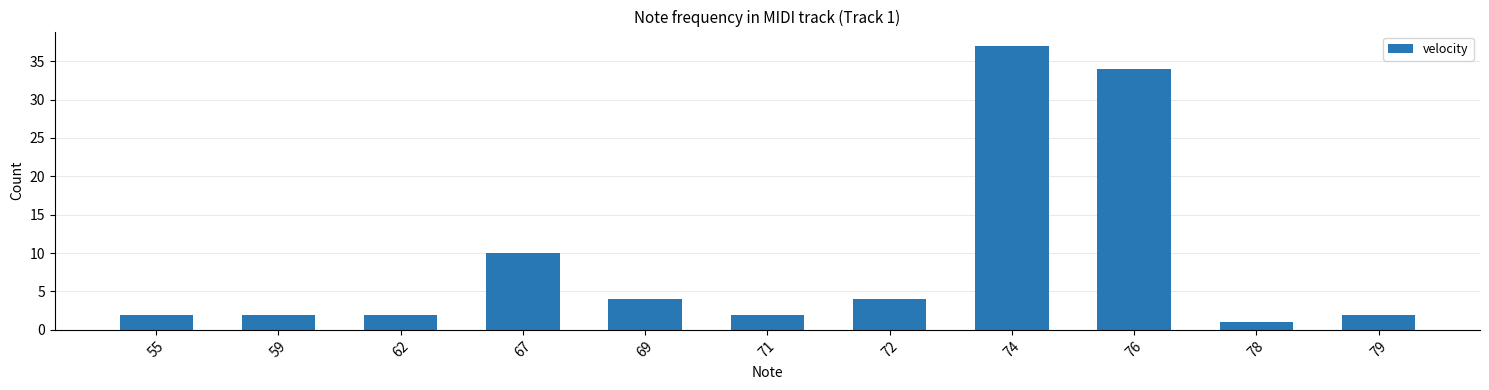

Approximately how many times larger is the value at 69 compared to 72?

1.0